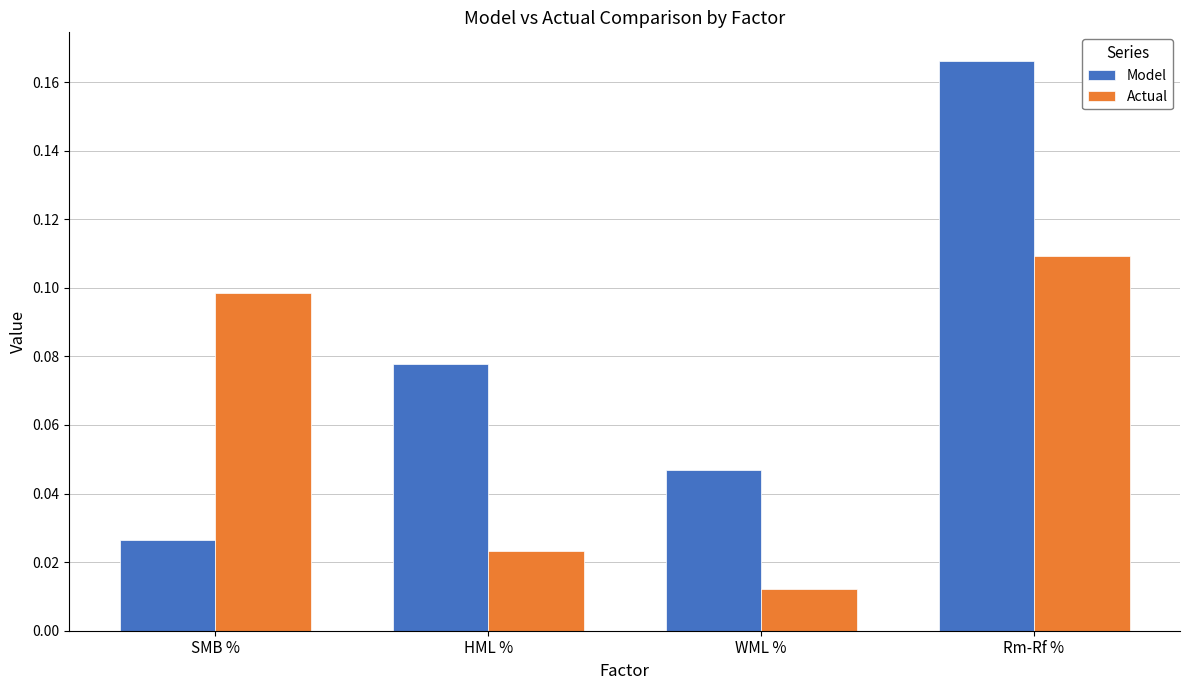

How many categories are shown in the chart?

4